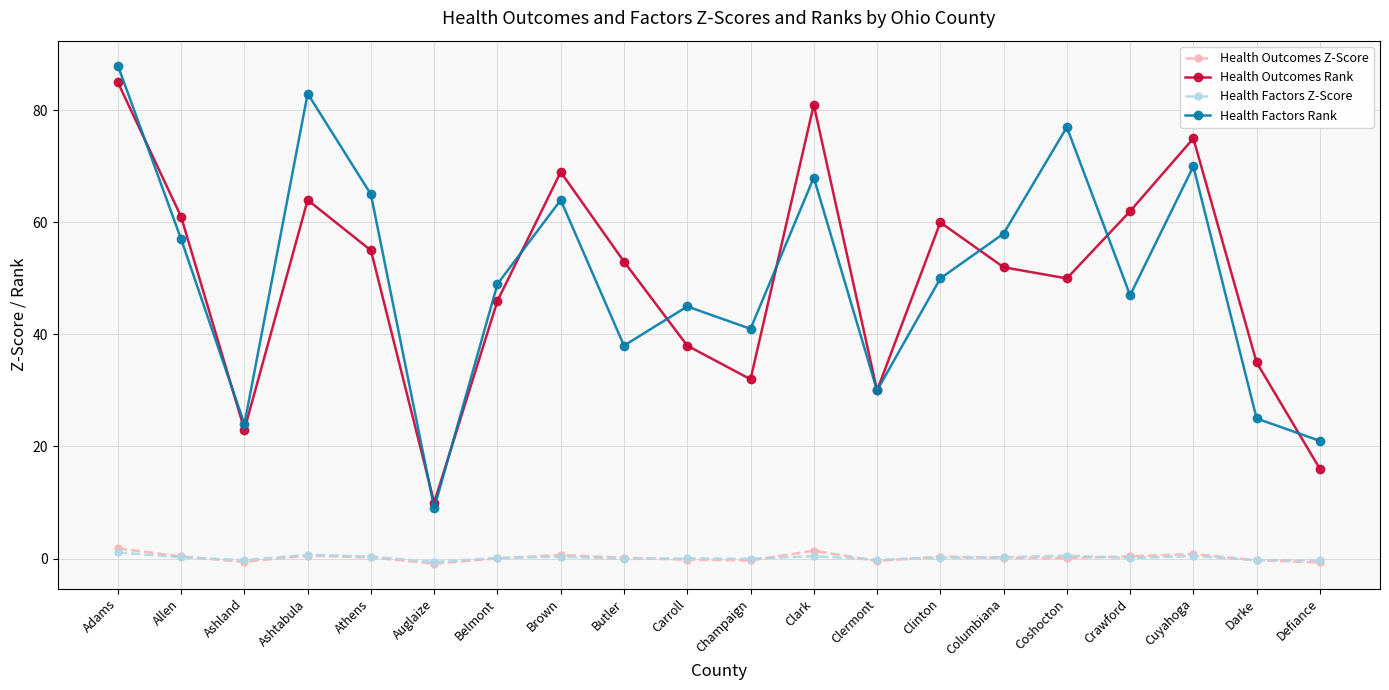

True or false: Health Outcomes Z-Score and Health Outcomes Rank intersect in this chart.

False